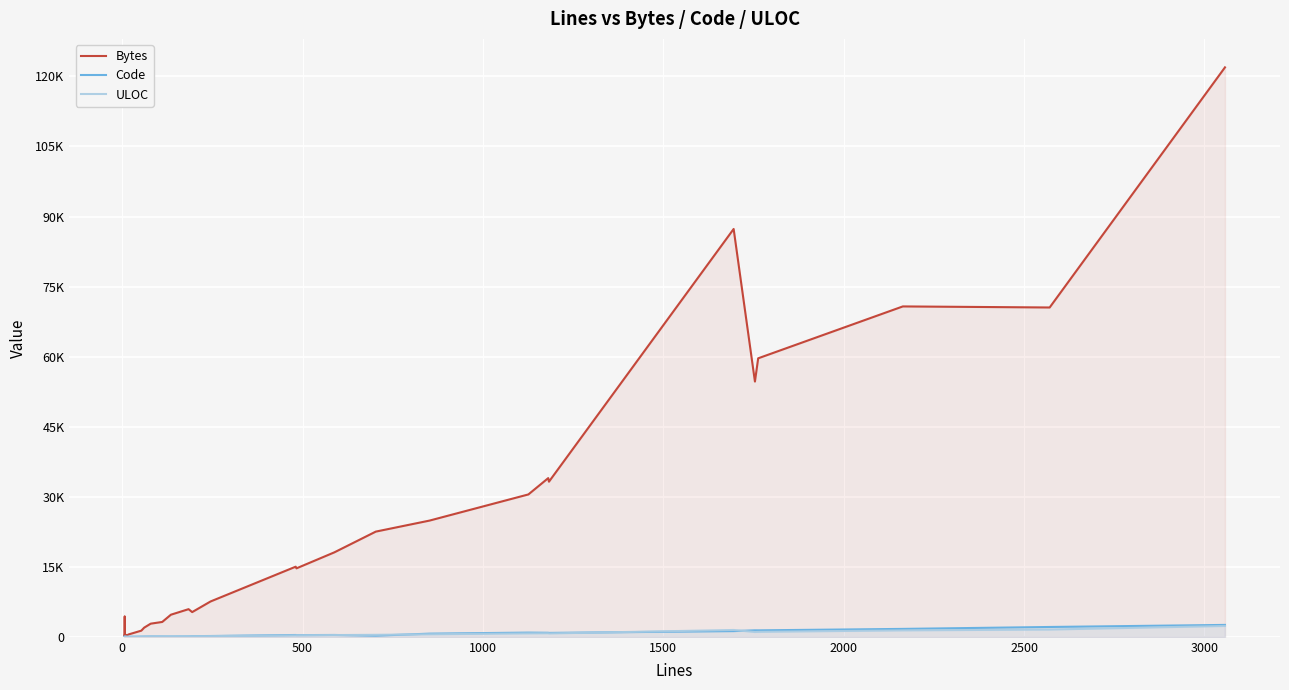

True or false: ULOC has more than 1 points higher than both neighbors.

True